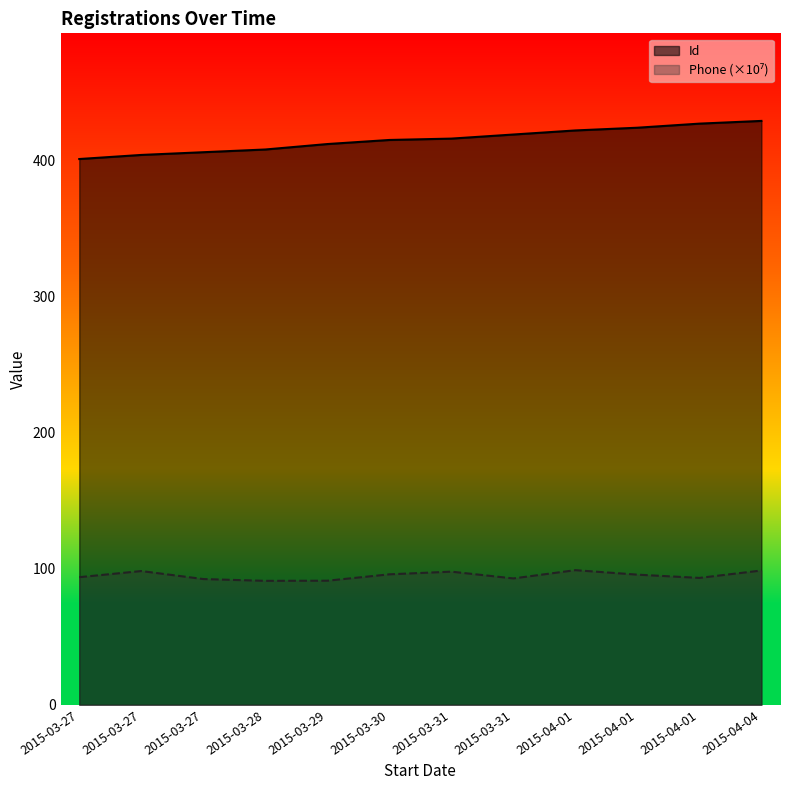

True or false: Id and Phone cross at least once.

False